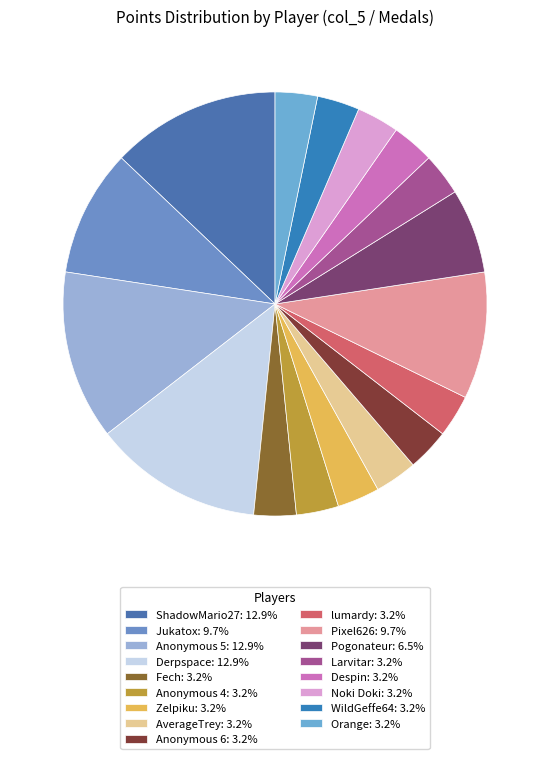

How many segments does this pie chart have?

17